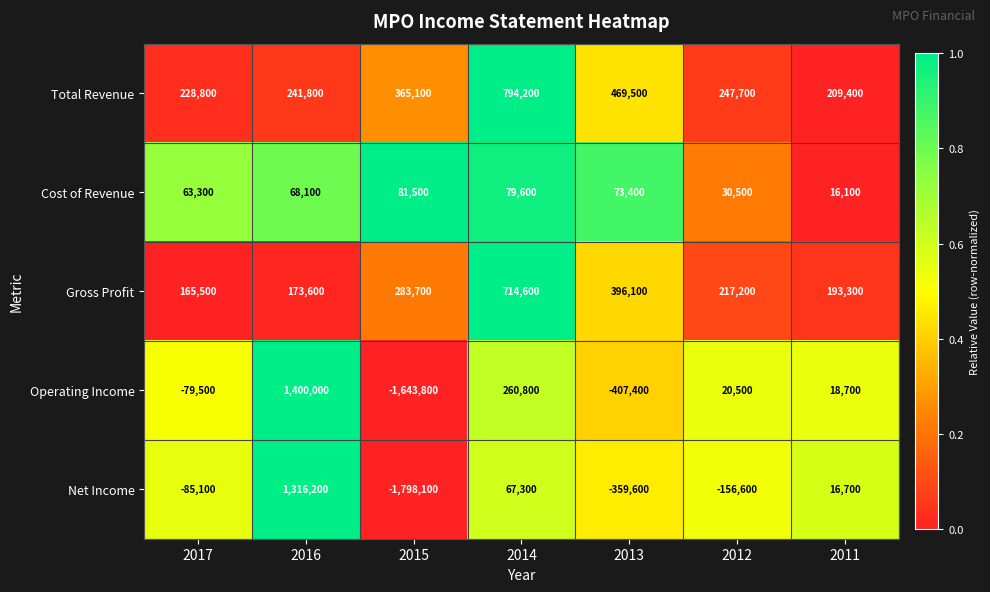

Is it true that Net Income equals -1798100 at 2015?

True